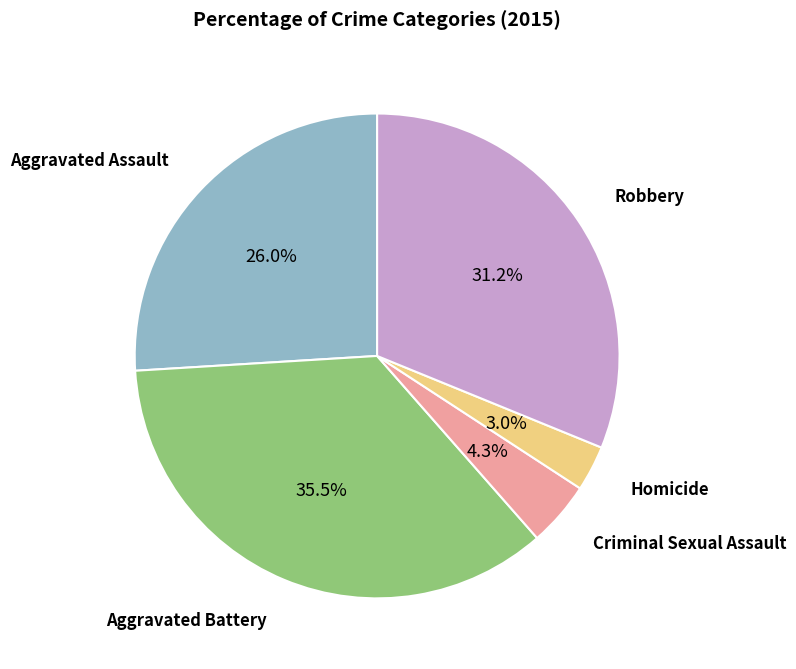

Does any single category account for the majority?

No